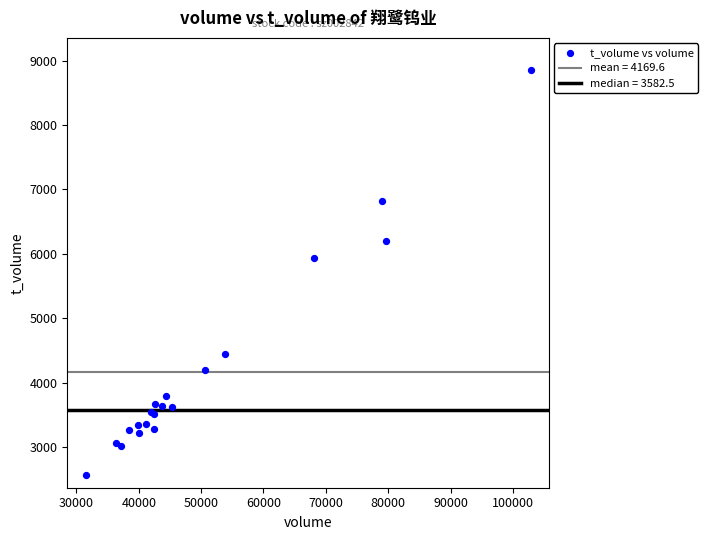

What Y value in the scatter plot is closest to 5711?

5942